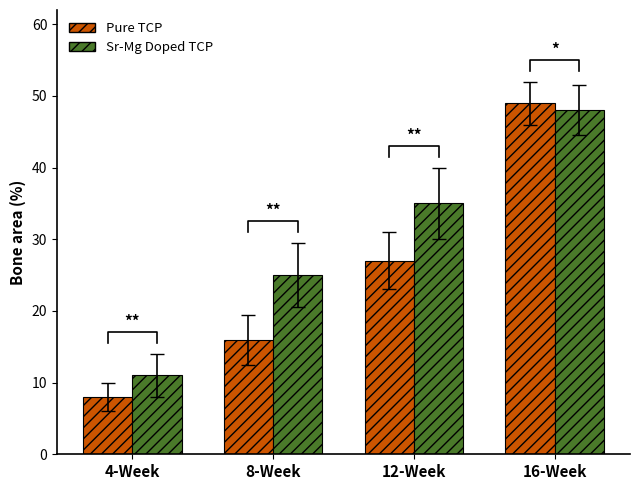

What is the label of the 1st bar from the right?

16-Week